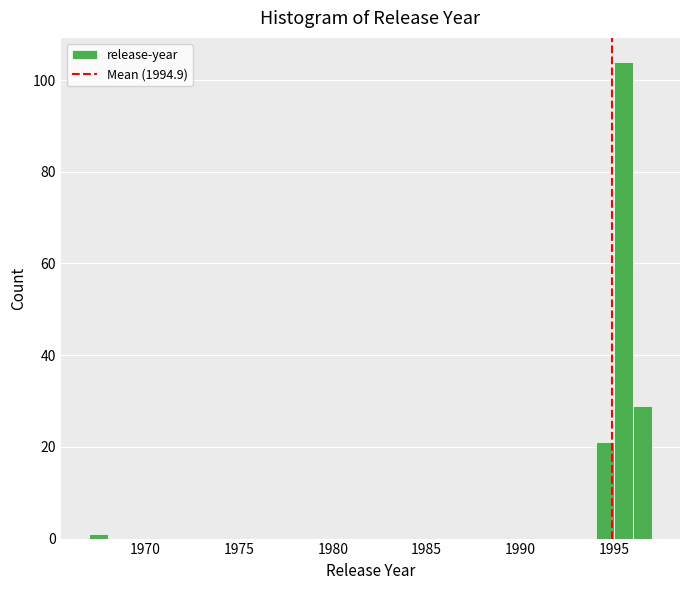

Read against the x-axis, roughly where is the centre of the tallest bar?

1995.5